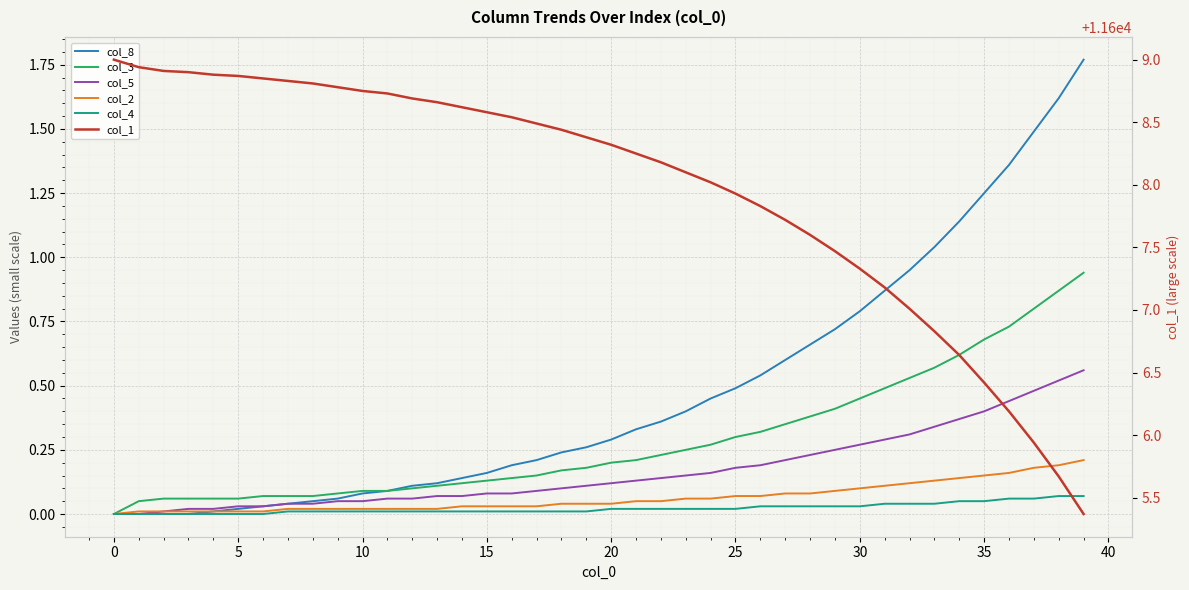

At how many categories does at least one series exceed 8868?

40